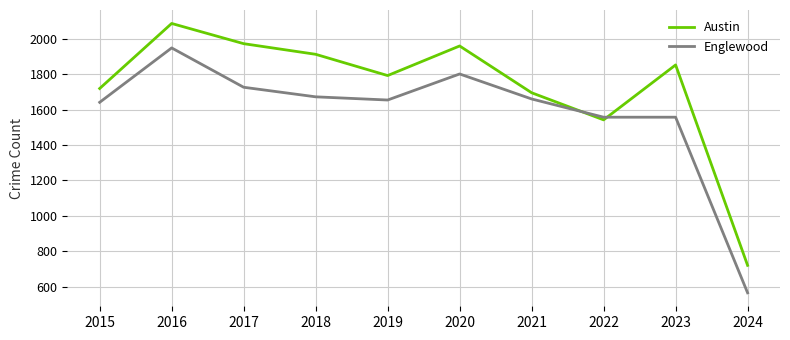

True or false: Englewood has a value of 2970 at 2018.

False